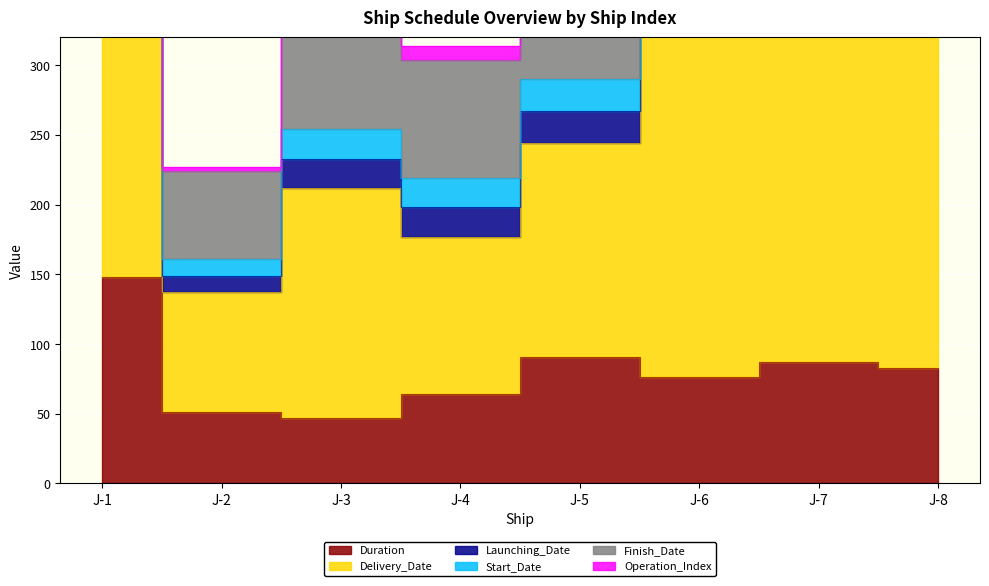

Which category has the highest value across all series?

J-7